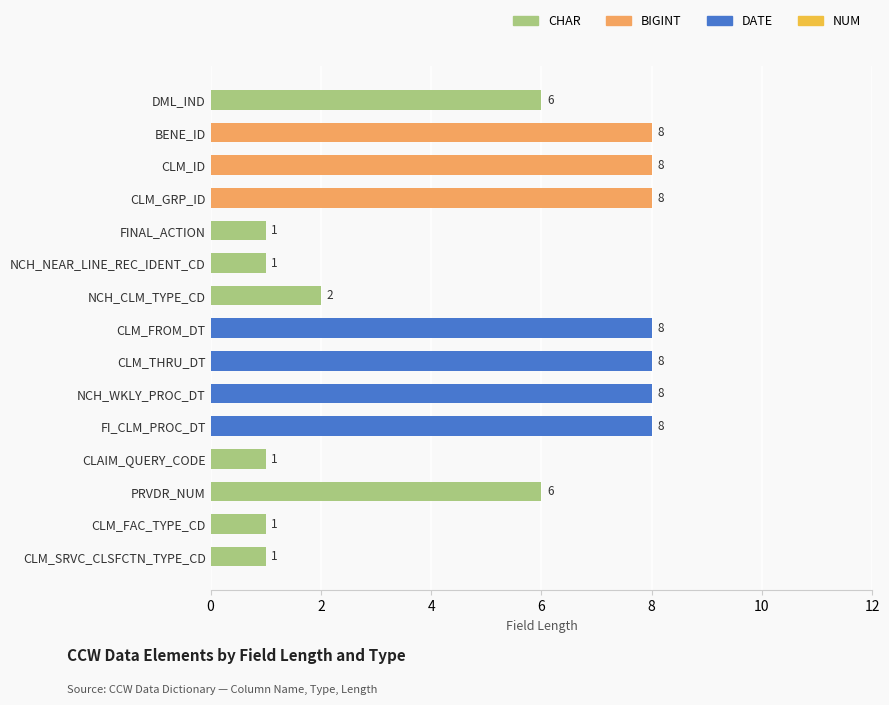

What value does the data have at CLM_GRP_ID?

8